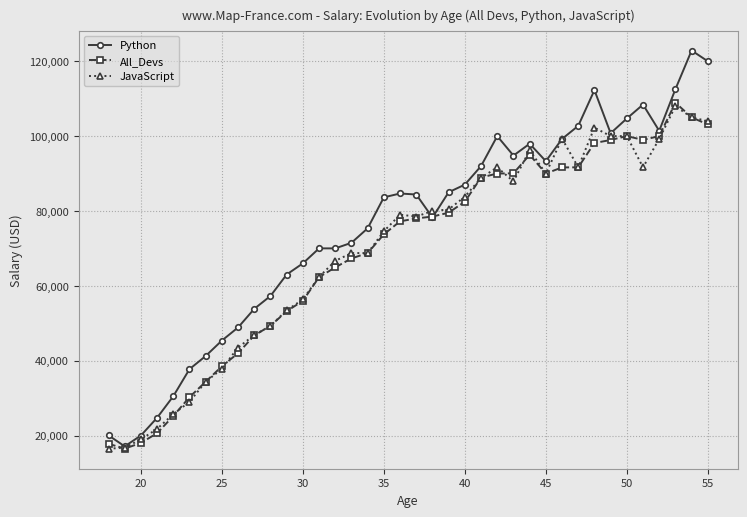

What is the highest value of the All_Devs series?

108923